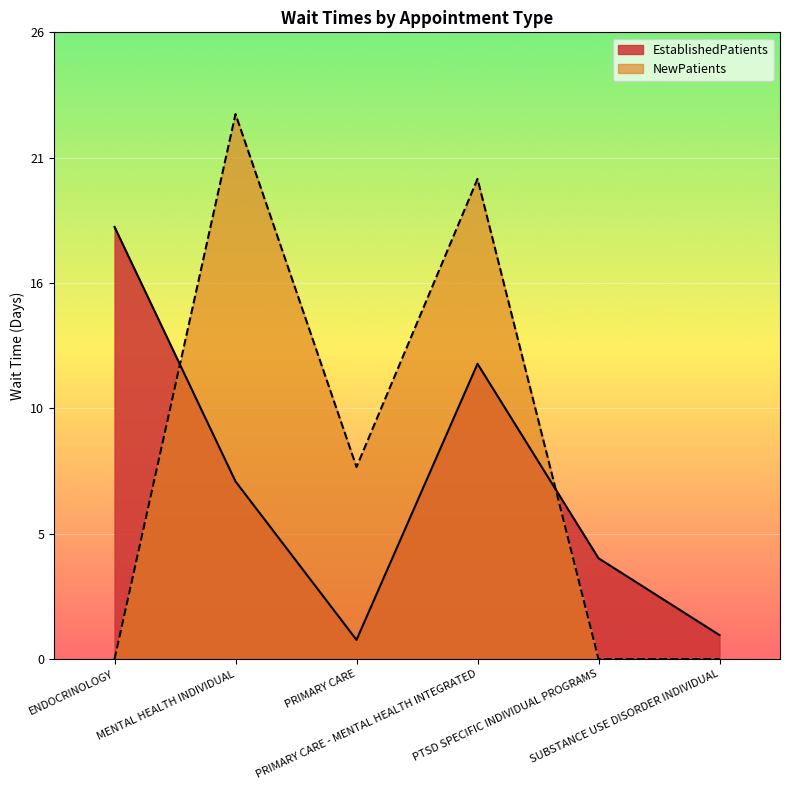

At which category is the sum across all series the highest?

PRIMARY CARE - MENTAL HEALTH INTEGRATED